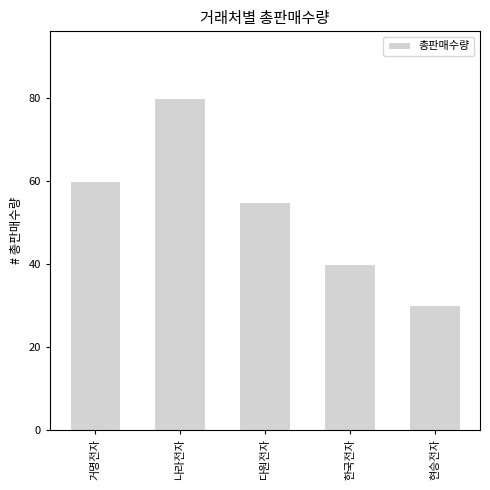

Reading left to right, extract all data points from this chart.

거명전자=60	나라전자=80	다원전자=55	한국전자=40	현승전자=30